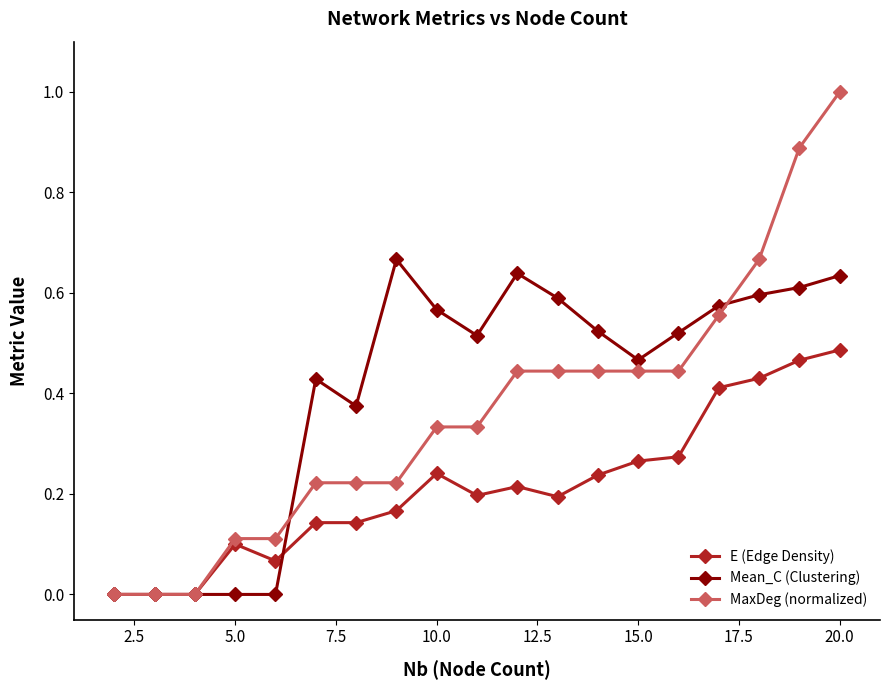

At which category does the chart reach its peak across all series?

20.0